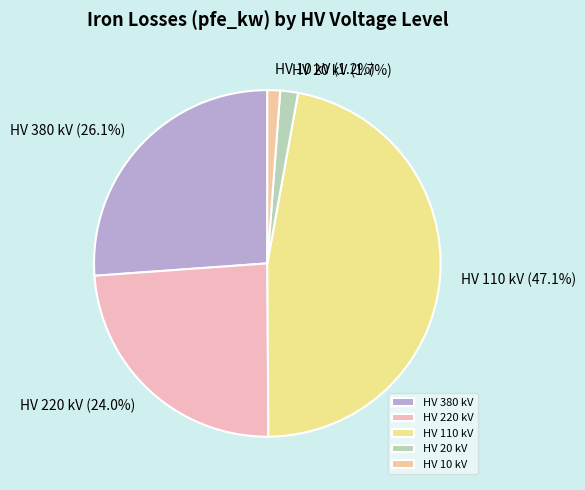

Which category has the biggest portion of the pie?

HV 110 kV